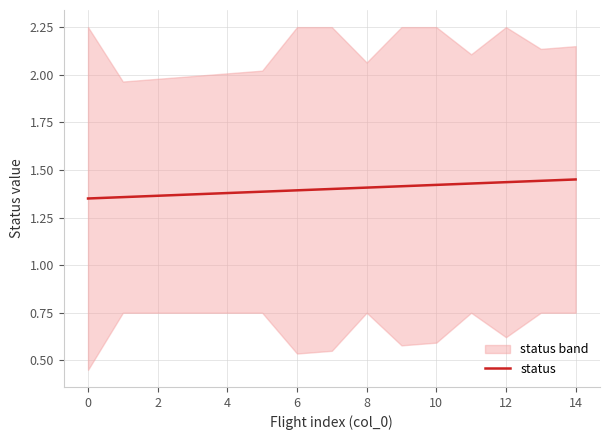

Is it true that status equals 0.7 at 2?

False